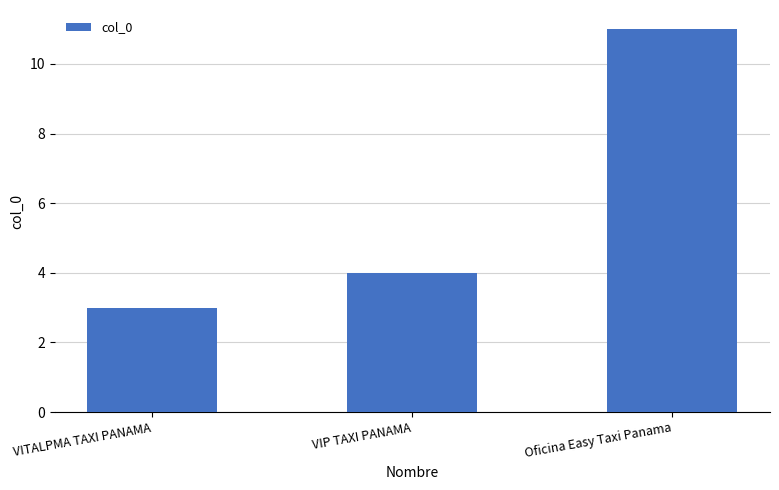

Where is the data nearest to the value 7?

VIP TAXI PANAMA